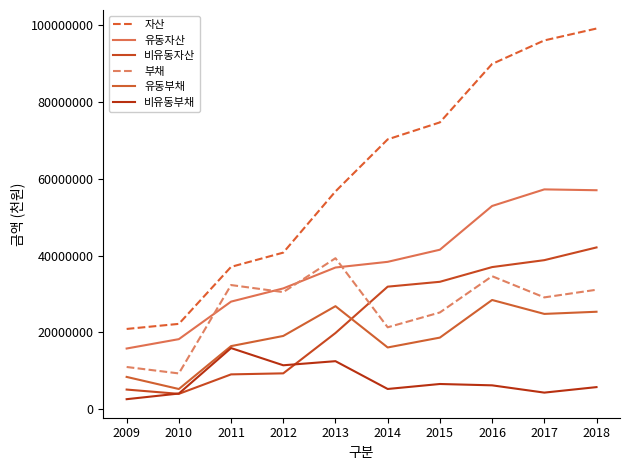

What is the spread (max minus min) of values at 2009?

18298698